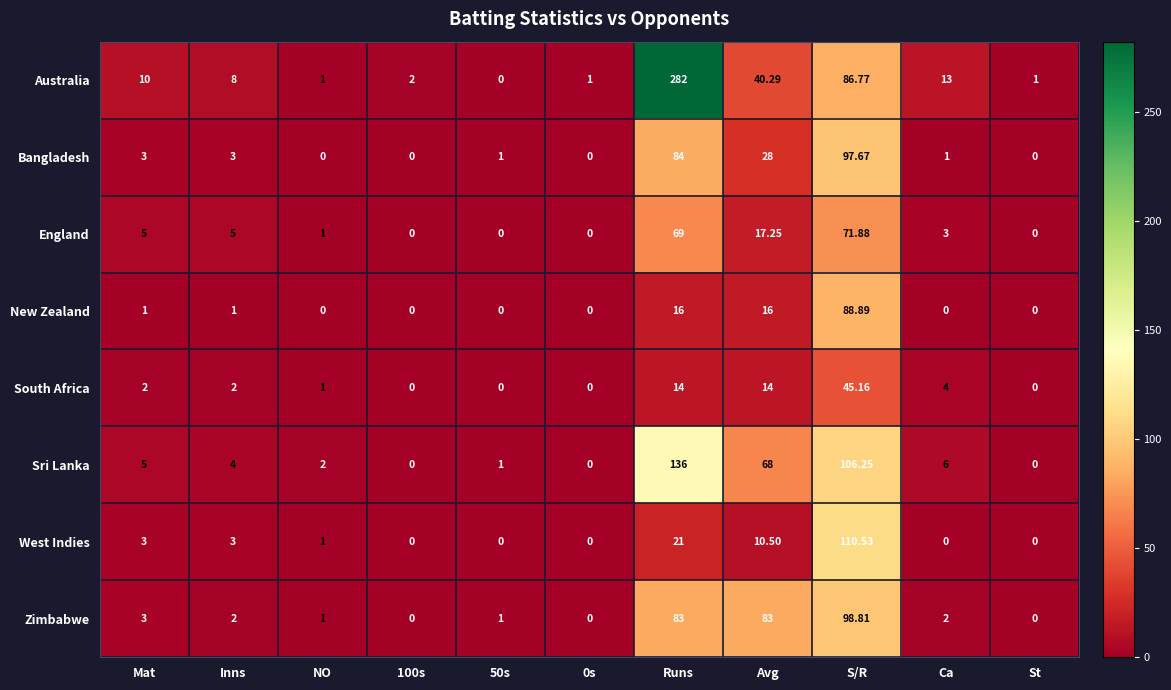

What is the spread (max minus min) of values at Runs?

268.0